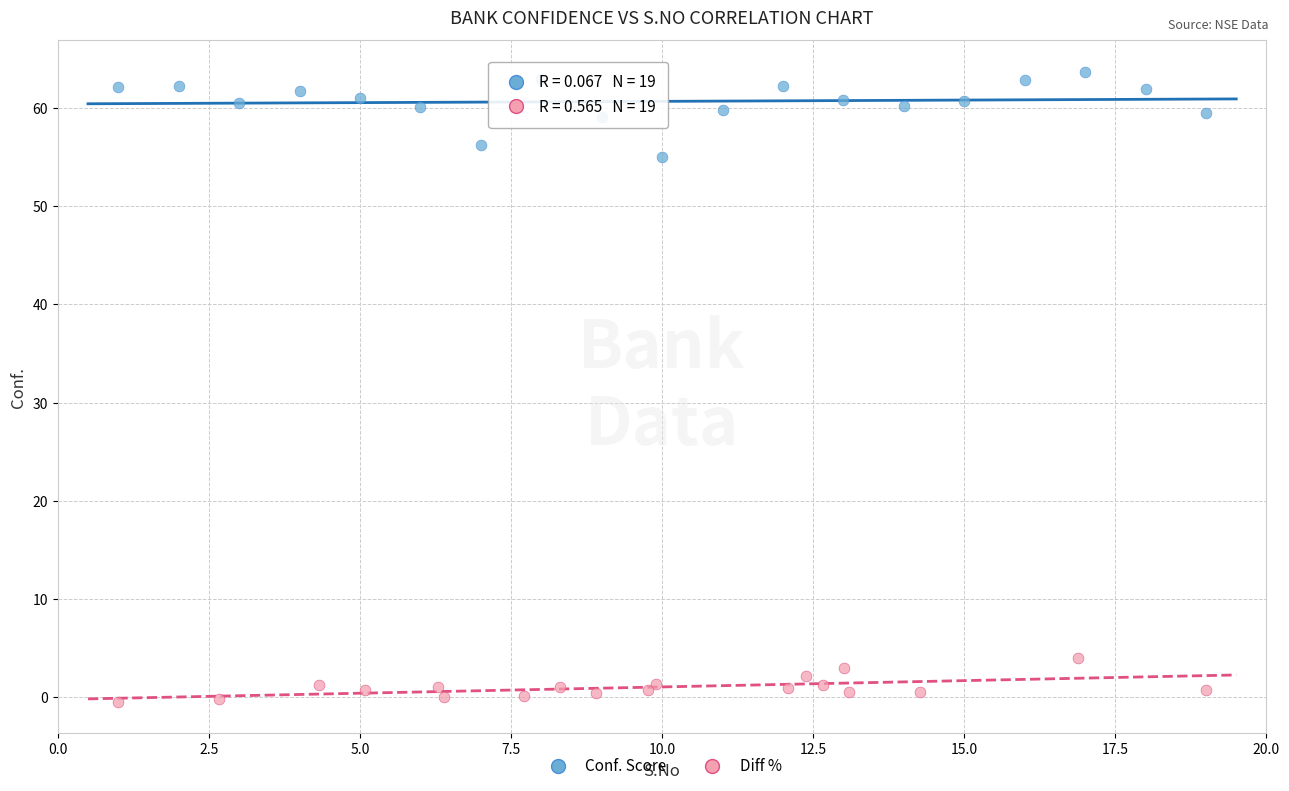

Which series has the largest Y range (max minus min)?

Conf. Score